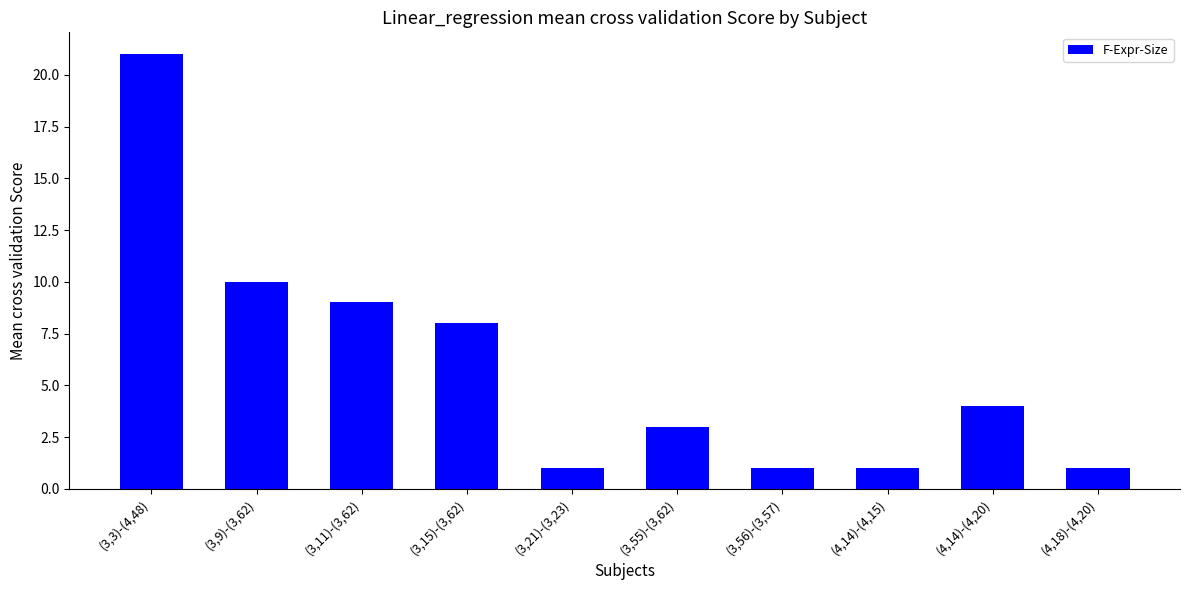

How many categories are shown in the chart?

10